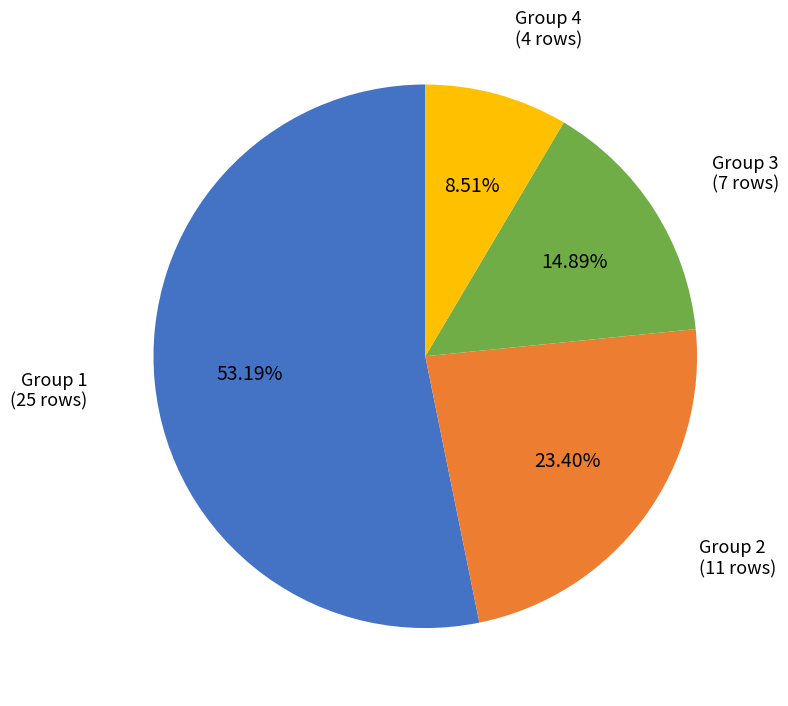

Count the number of slices in the pie.

4